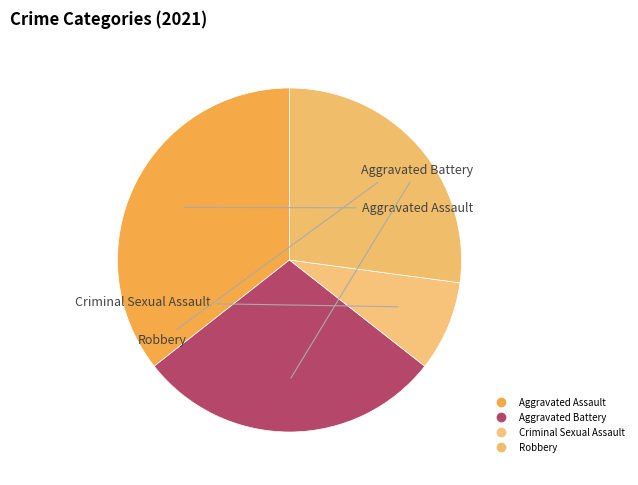

Combined, do Criminal Sexual Assault and Aggravated Assault account for over 50%?

No